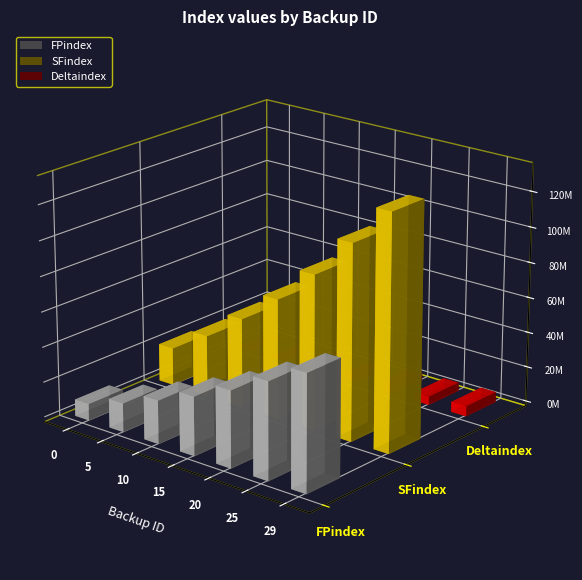

Is it true that Deltaindex equals 306800 at 0?

False